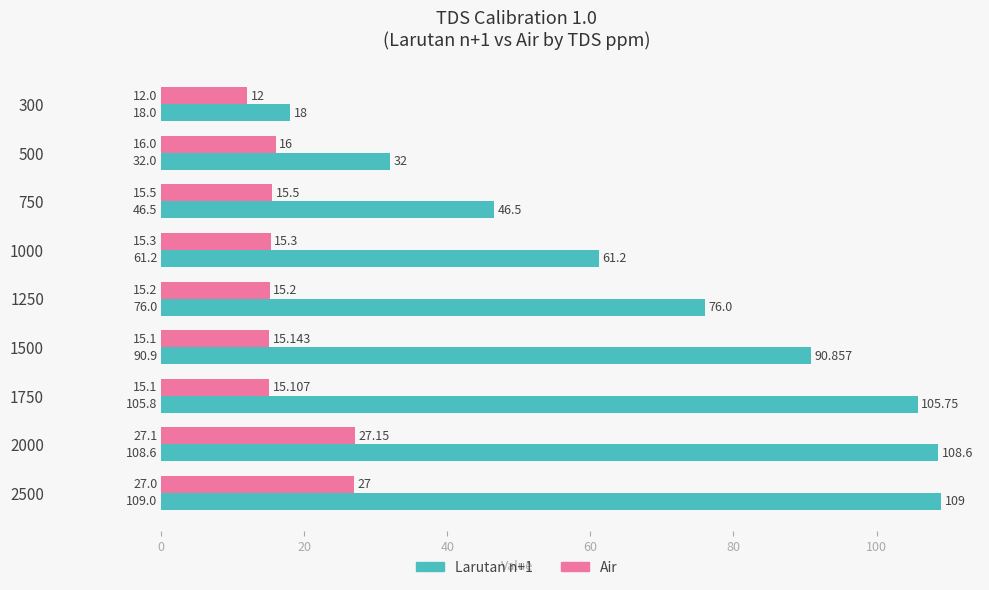

At which category is the sum across all series the highest?

2500